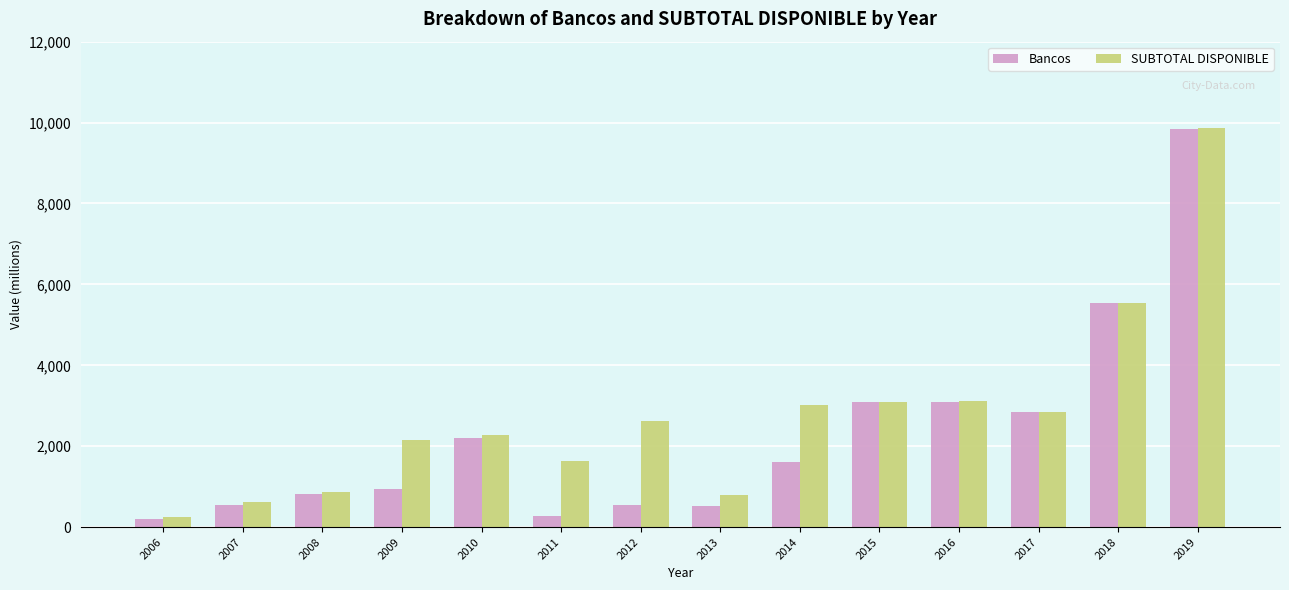

What is the sum of all SUBTOTAL DISPONIBLE values?

38704.9